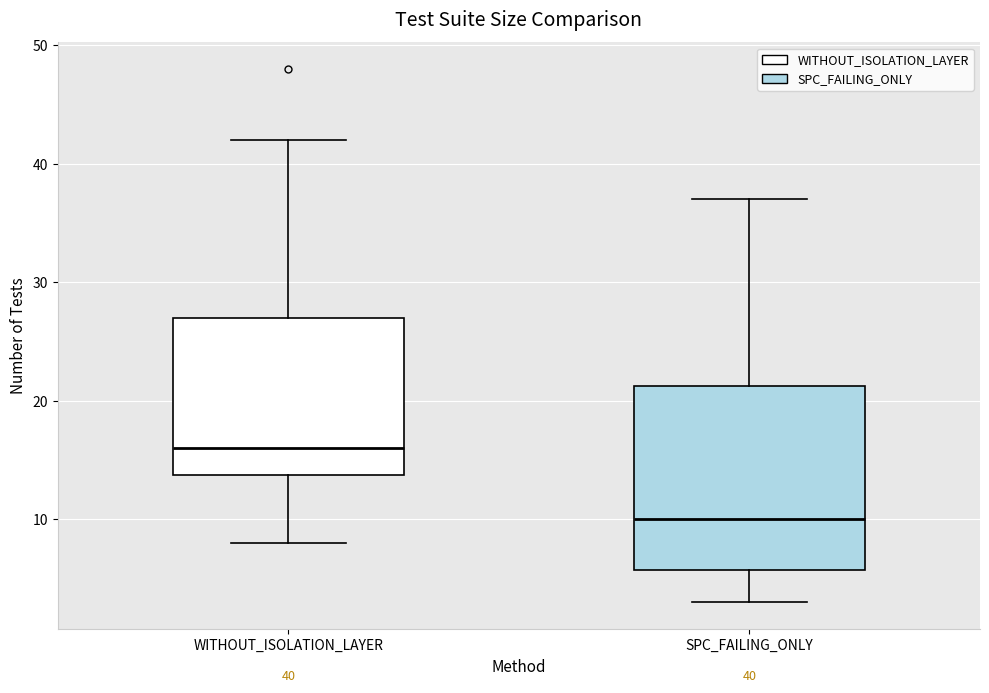

Which box is the tallest, from its lower edge to its upper edge?

SPC_FAILING_ONLY